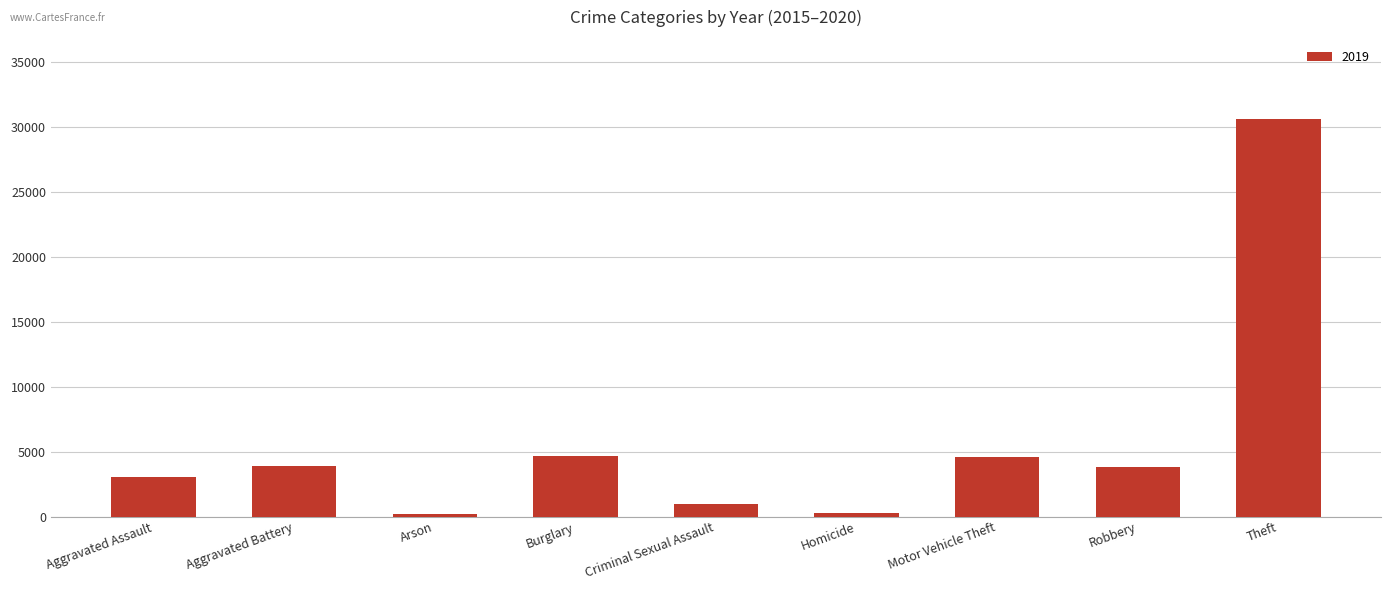

Which has a higher value, Criminal Sexual Assault or Motor Vehicle Theft?

Motor Vehicle Theft